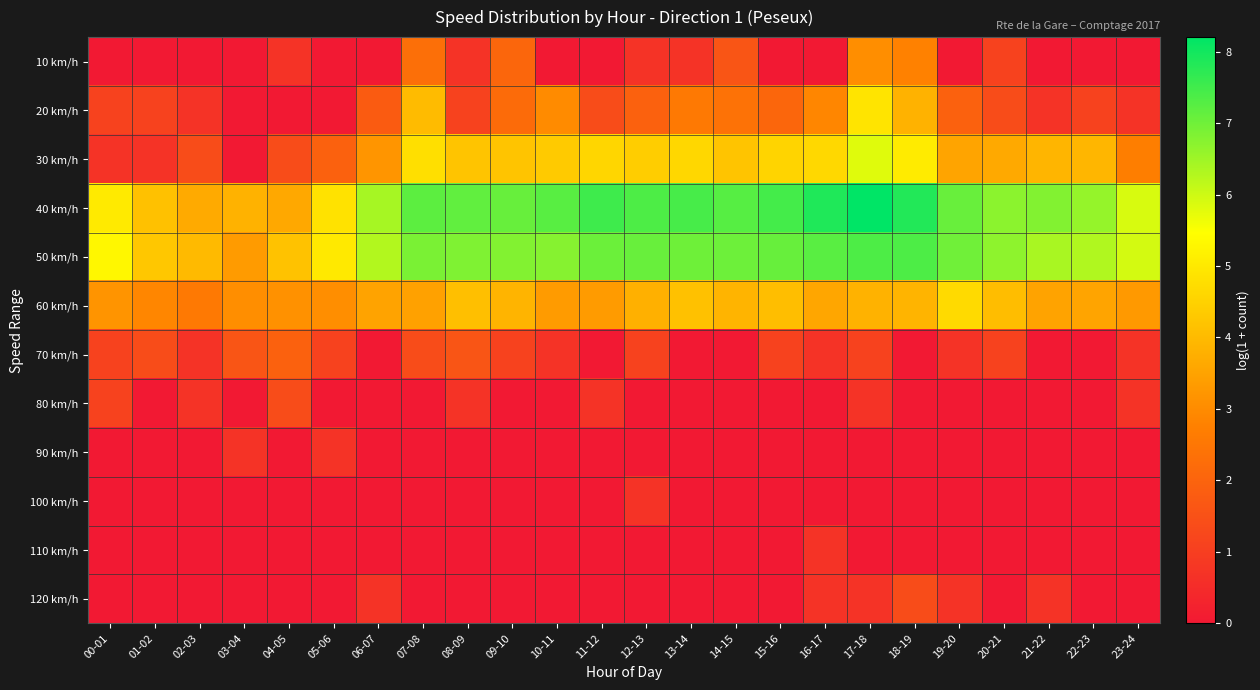

At which category is the sum across all series the highest?

17-18